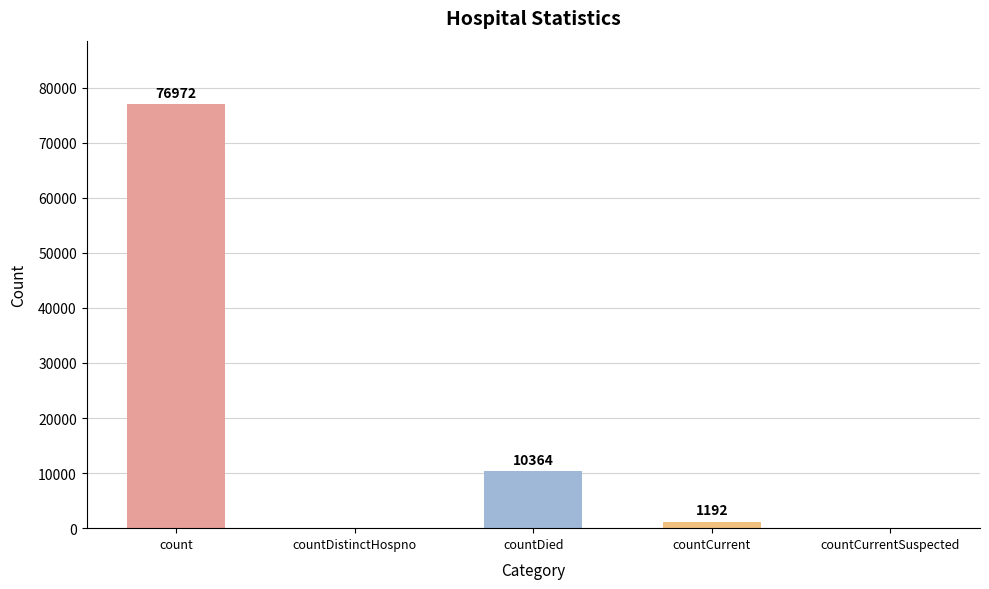

Where does the data first go above 1192?

count